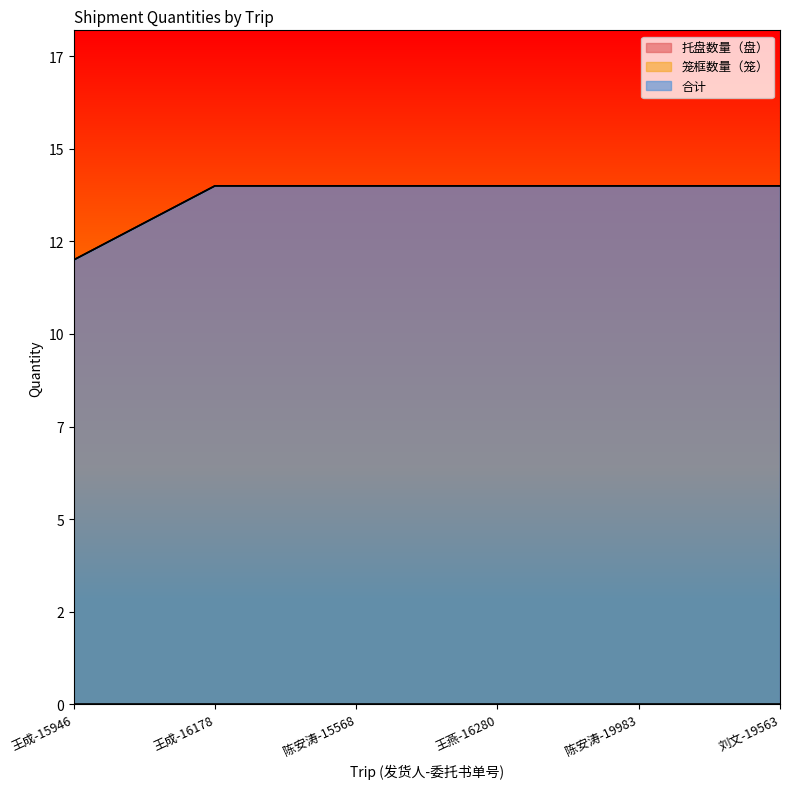

True or false: 托盘数量（盘） and 合计 cross at least once.

False